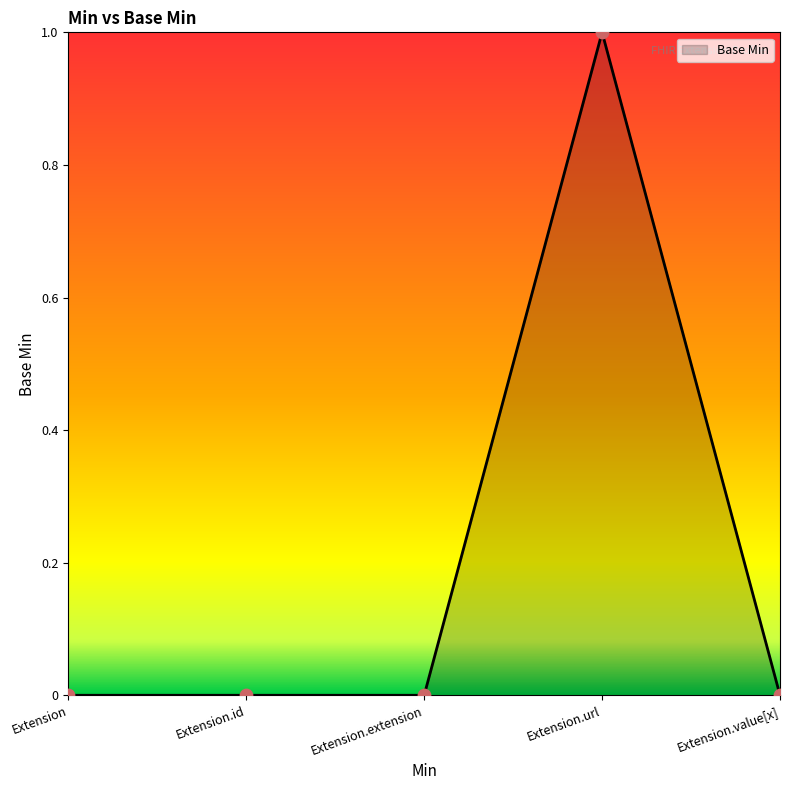

Between Extension.url and Extension.extension, which is larger?

Extension.url